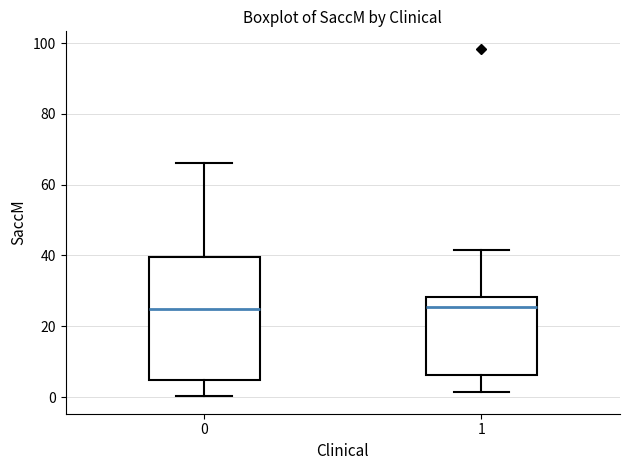

Which box is the tallest, from its lower edge to its upper edge?

0